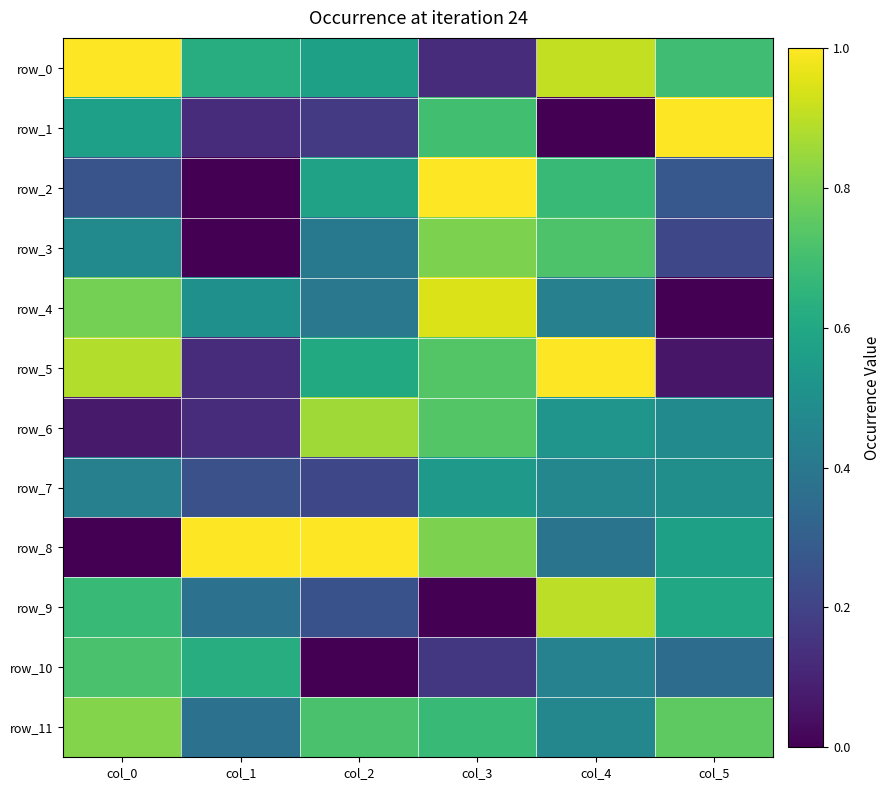

What is the average value of the row_9 series?

0.5